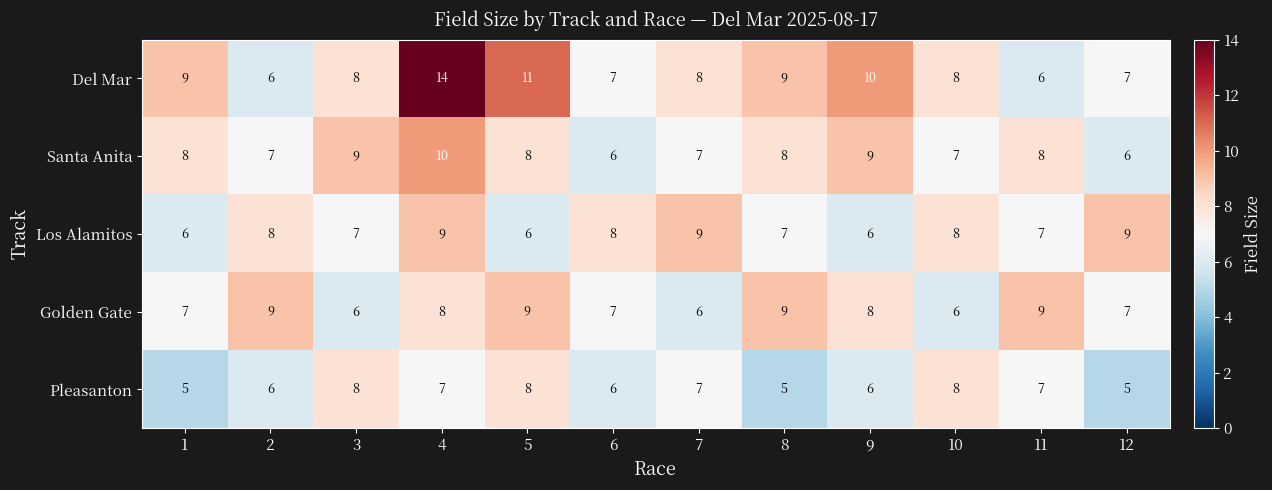

The Golden Gate series shows 7 at 1. True or false?

True